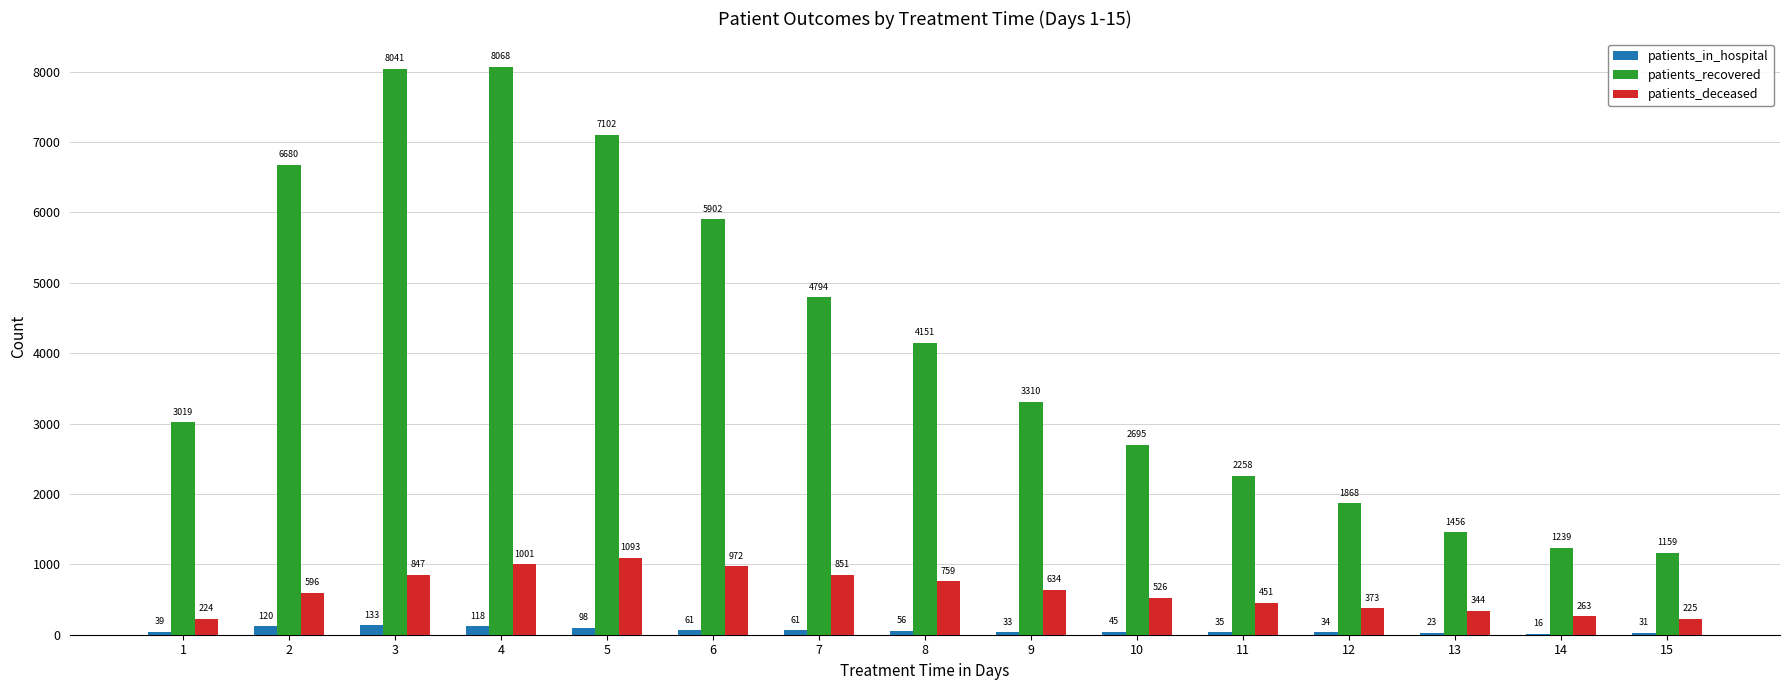

How many distinct data groups are displayed?

3